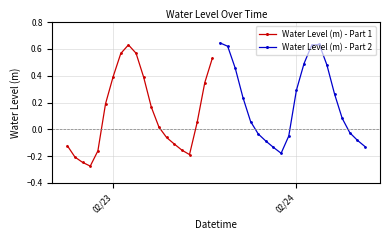

What are all the series names shown in the legend?

Water Level (m) - Part 1, Water Level (m) - Part 2